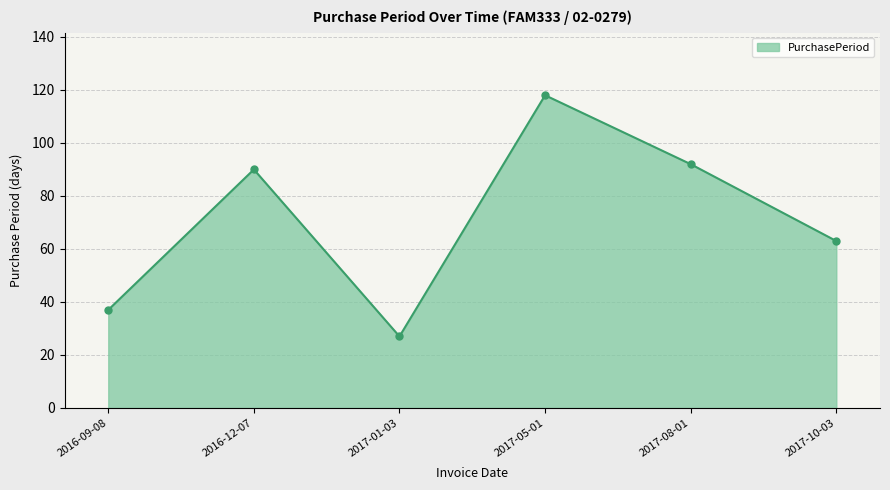

What is the smallest value displayed?

27